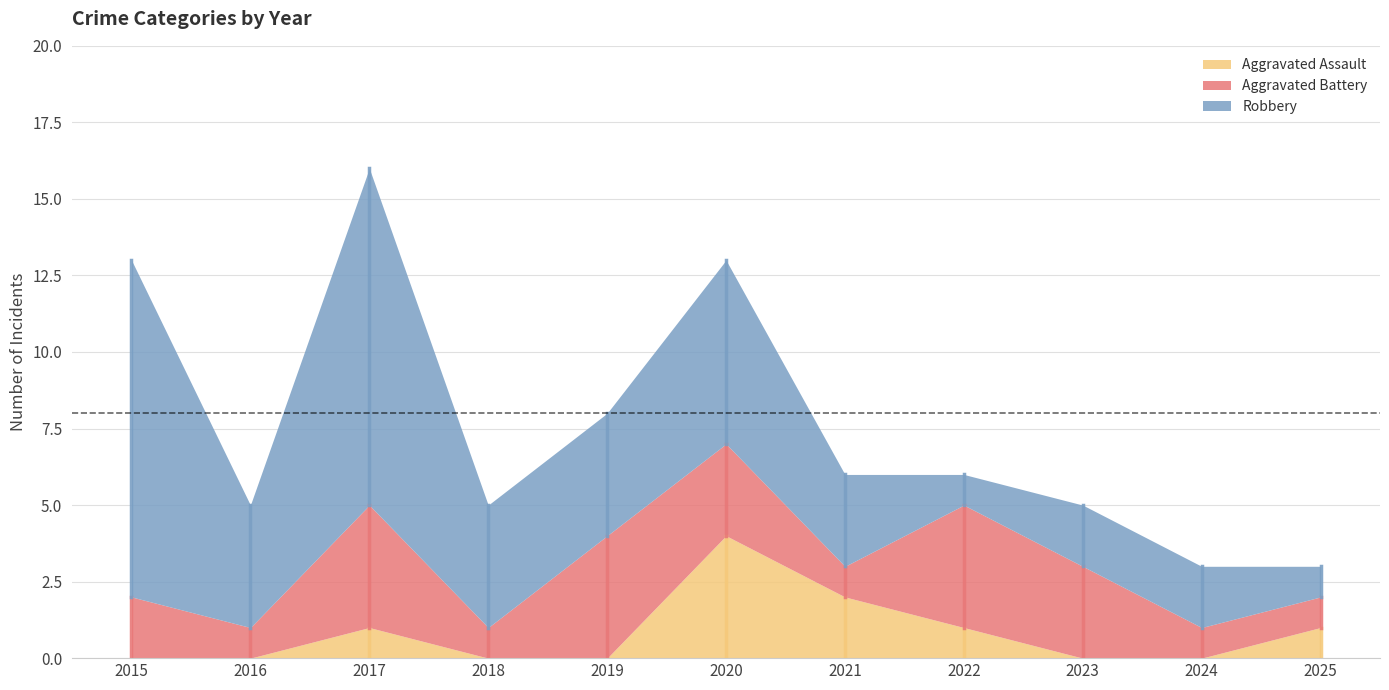

Rank the categories by Aggravated Assault value from lowest to highest.

2015, 2016, 2018, 2019, 2023, 2024, 2017, 2022, 2025, 2021, 2020